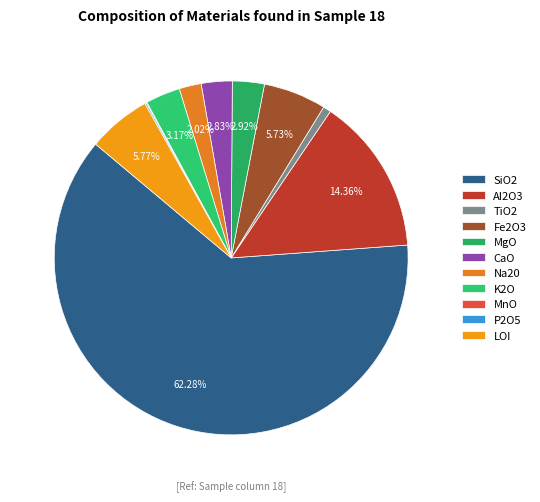

Which category has the smallest portion of the pie?

MnO